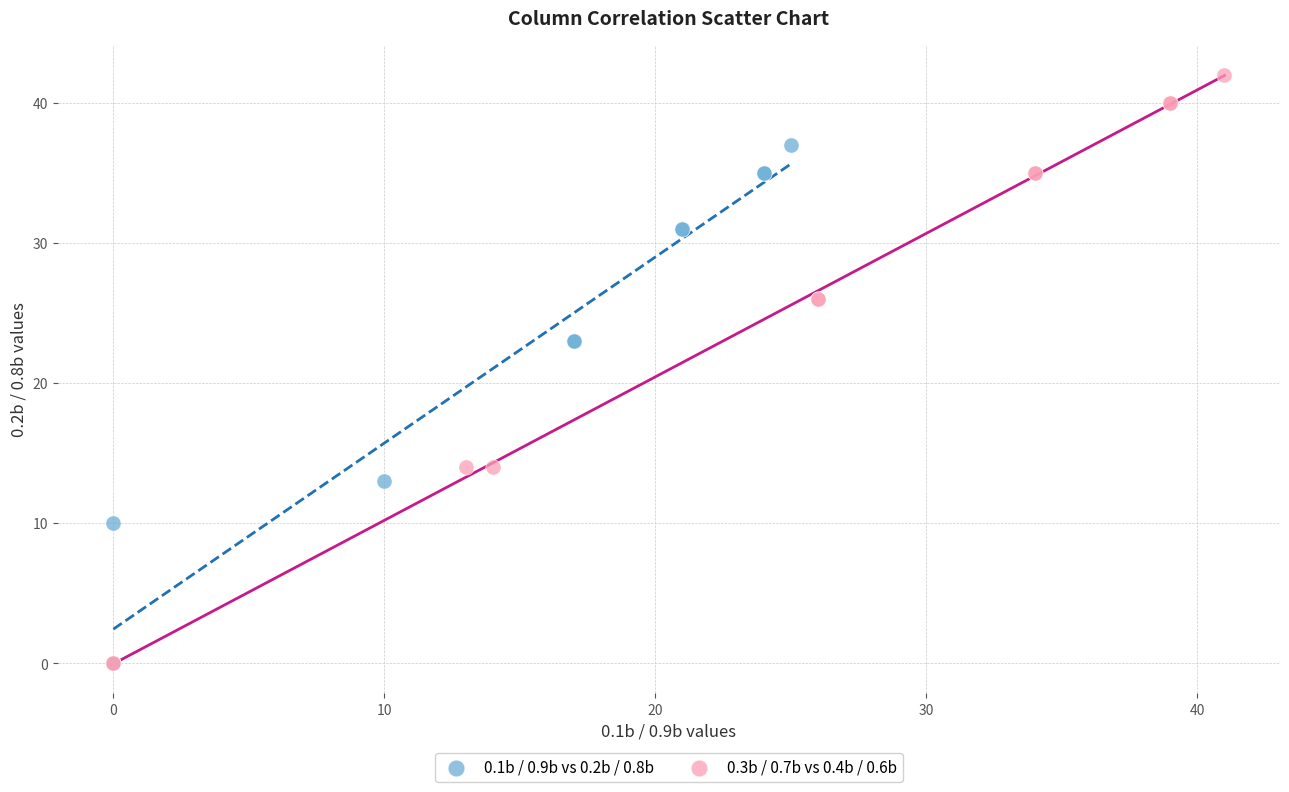

Which series contains the highest Y value?

0.3b / 0.7b vs 0.4b / 0.6b